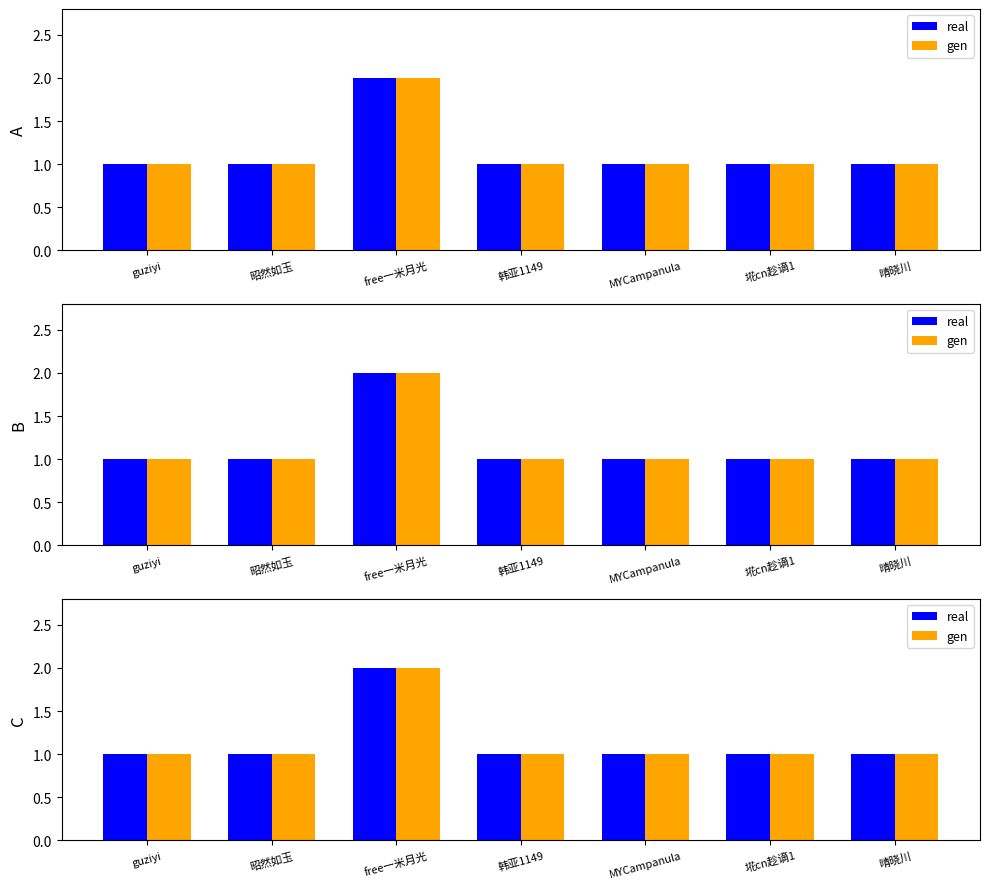

What is the total value across all series at free一米月光?

4